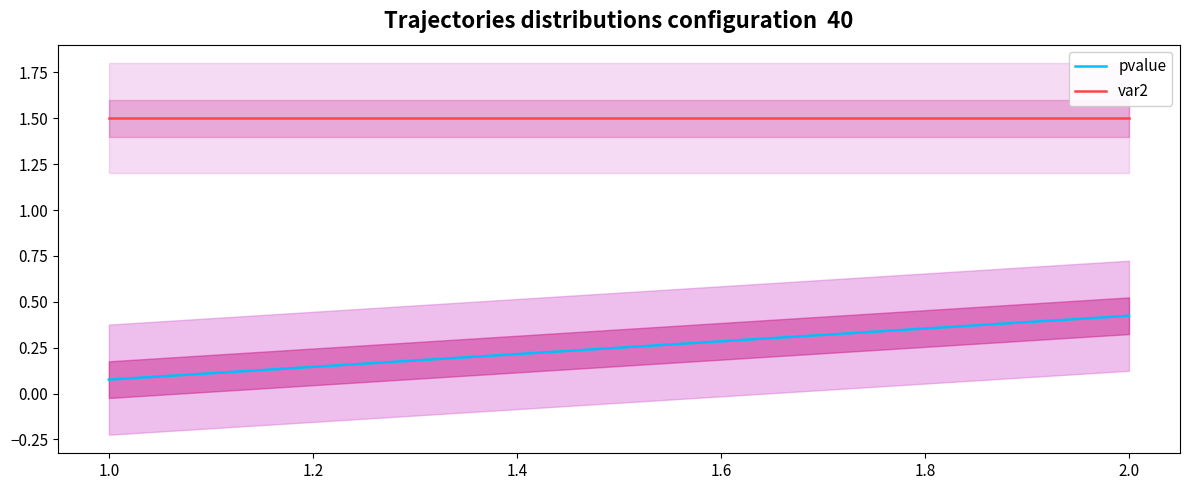

True or false: var2 and pvalue intersect in this chart.

False